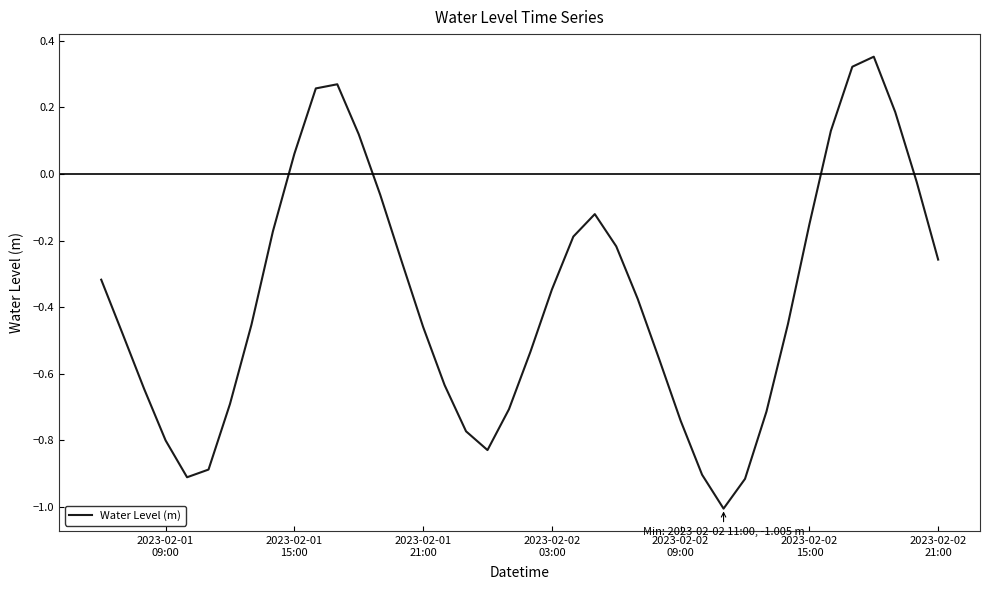

What is the difference between the maximum and minimum values?

1.4